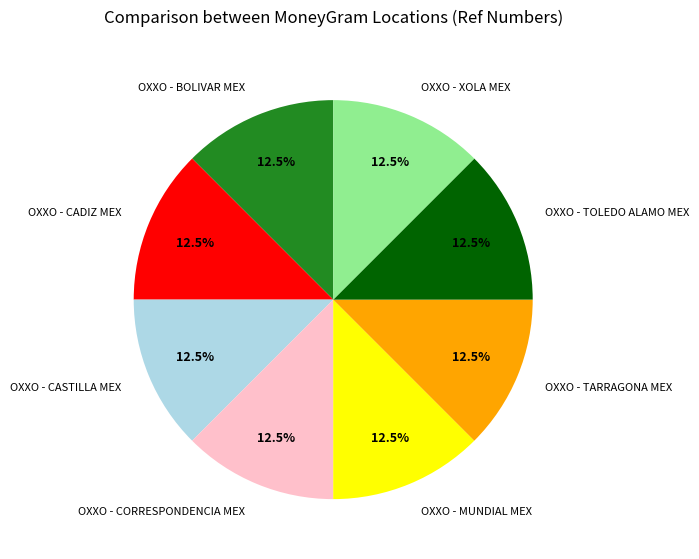

The OXXO - TARRAGONA MEX slice represents 20% of the pie. True or false?

False